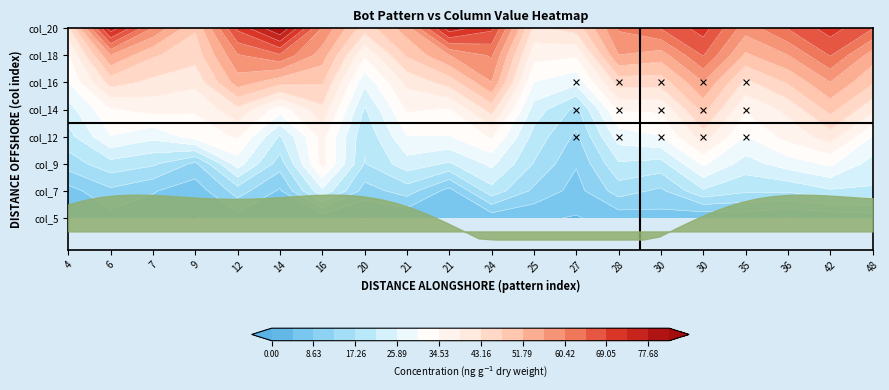

Where does the 18 series first go above 54?

6